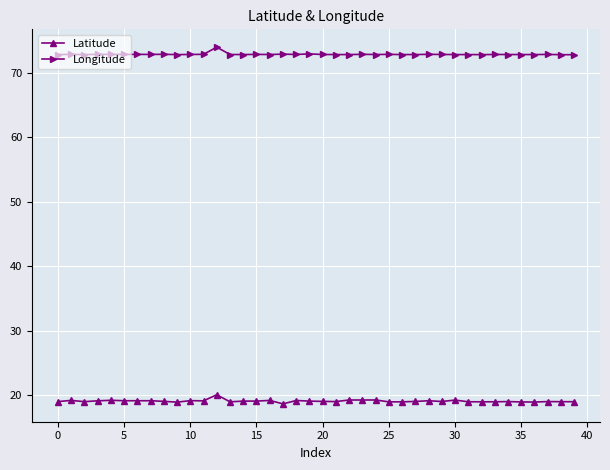

List the series in order of their peak value, lowest first.

Latitude, Longitude